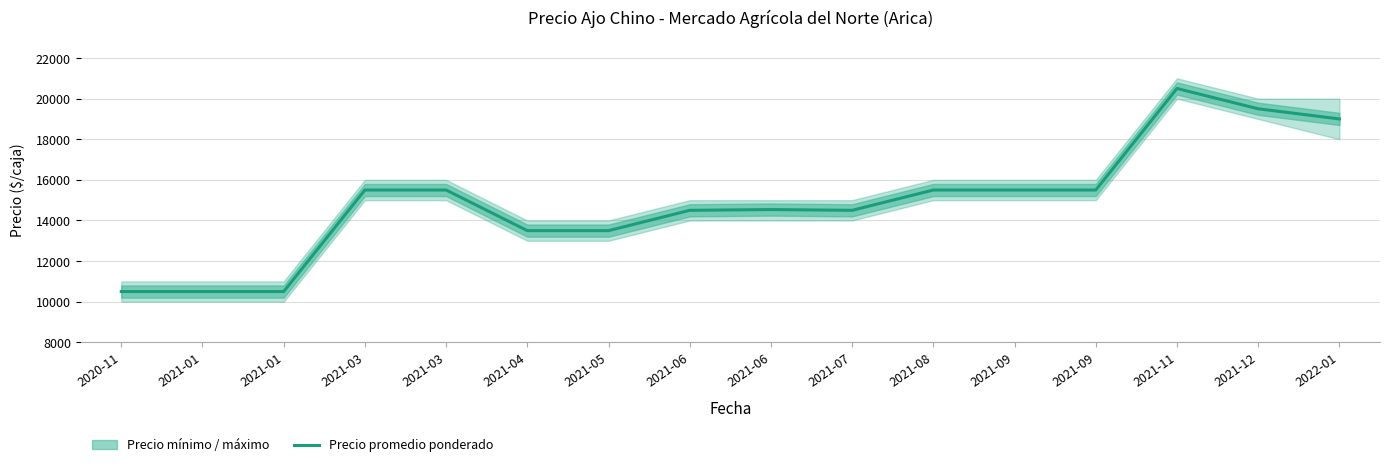

What is the maximum value shown in the chart?

20500